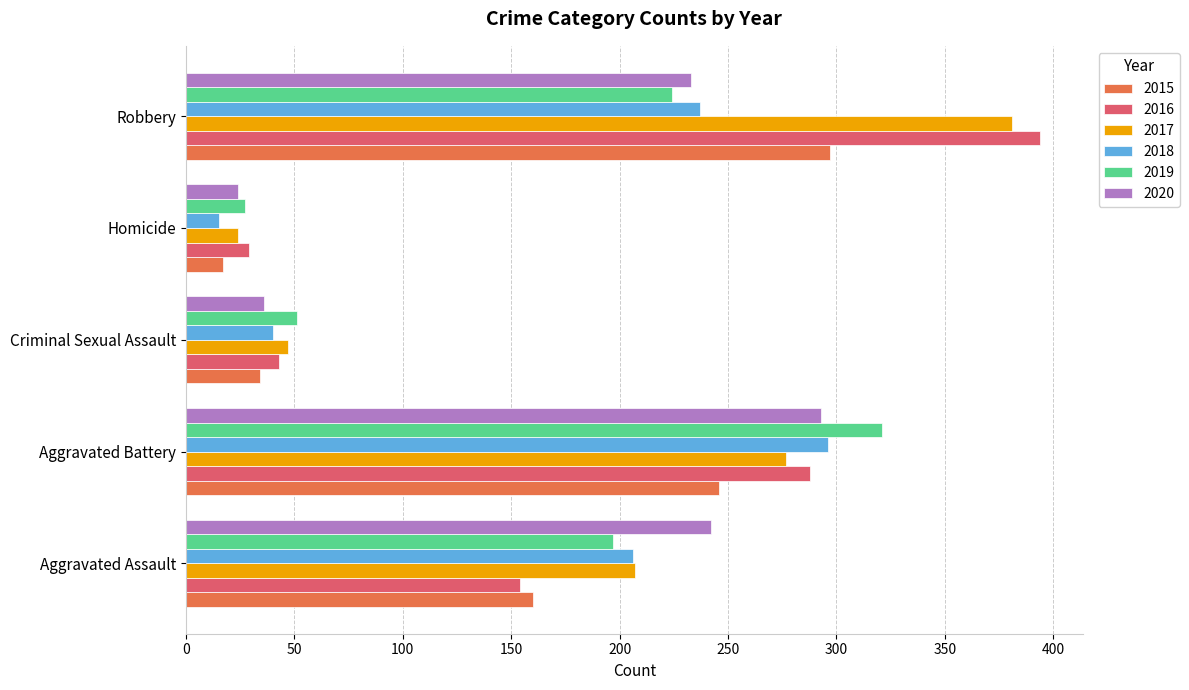

What is the sum of the 2019 values at Aggravated Battery and Homicide?

348